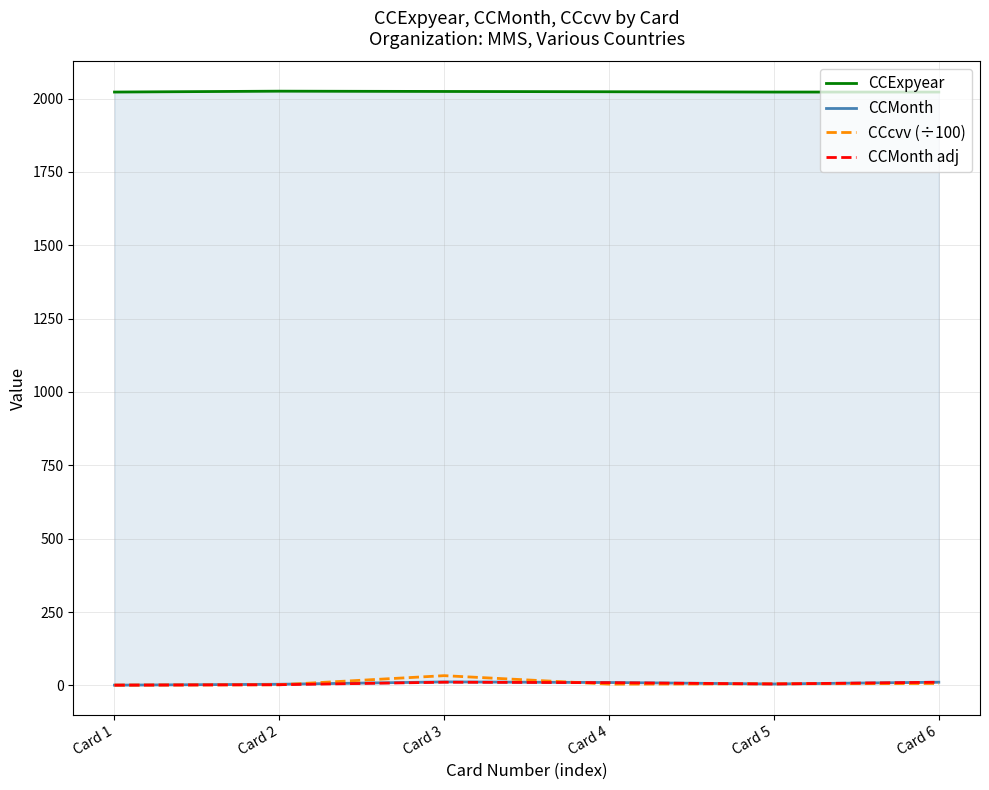

How many values in the CCMonth series exceed 10?

2